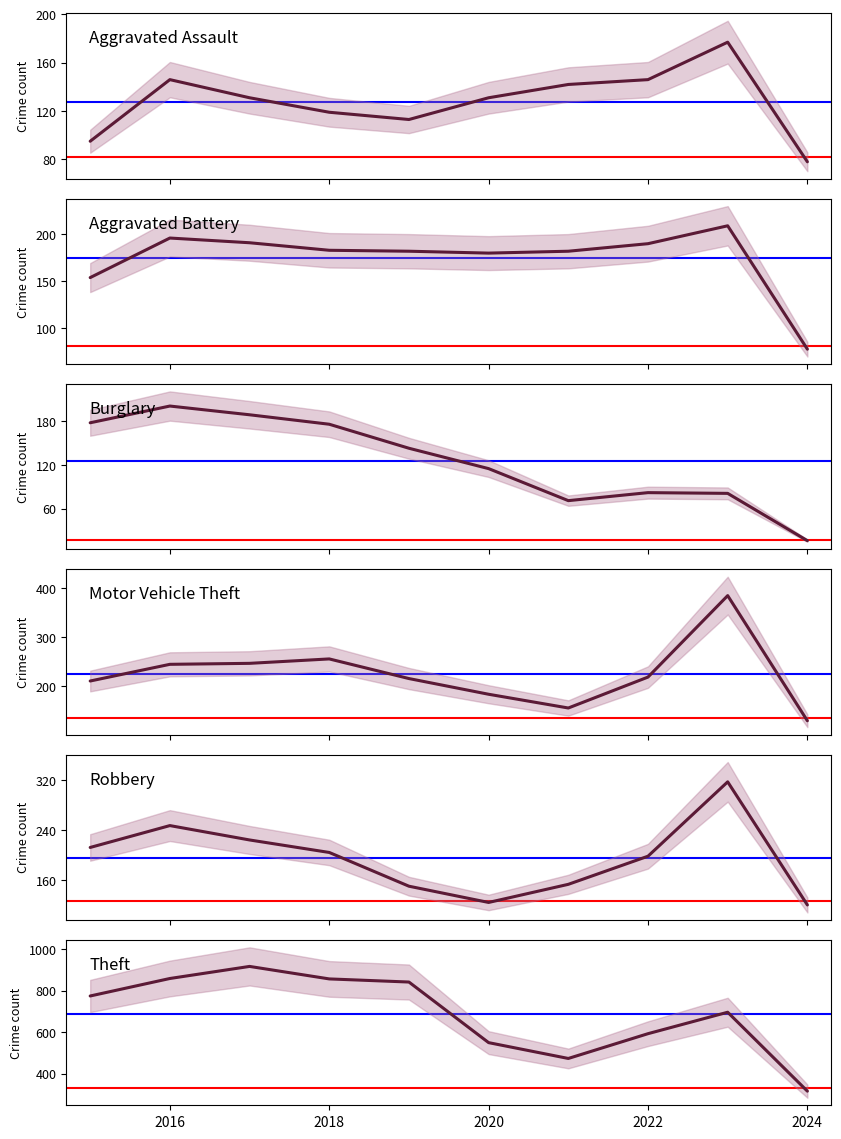

What is the maximum value for Theft?

916